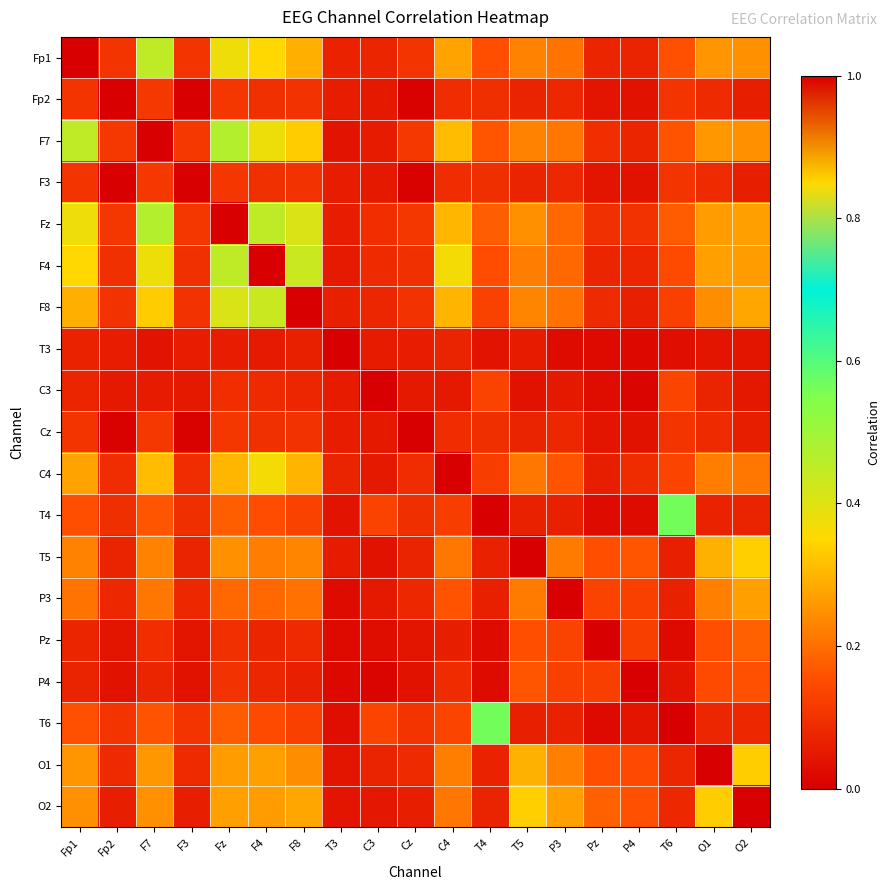

At how many categories does at least one series exceed 0?

19